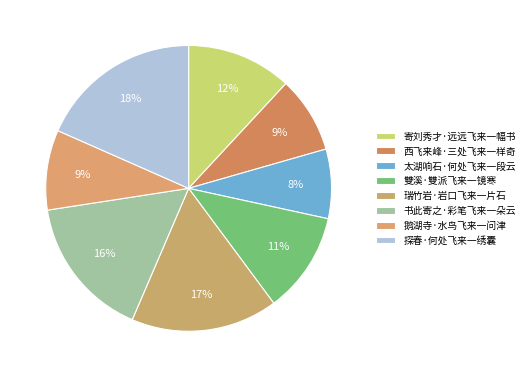

Count the number of slices in the pie.

8